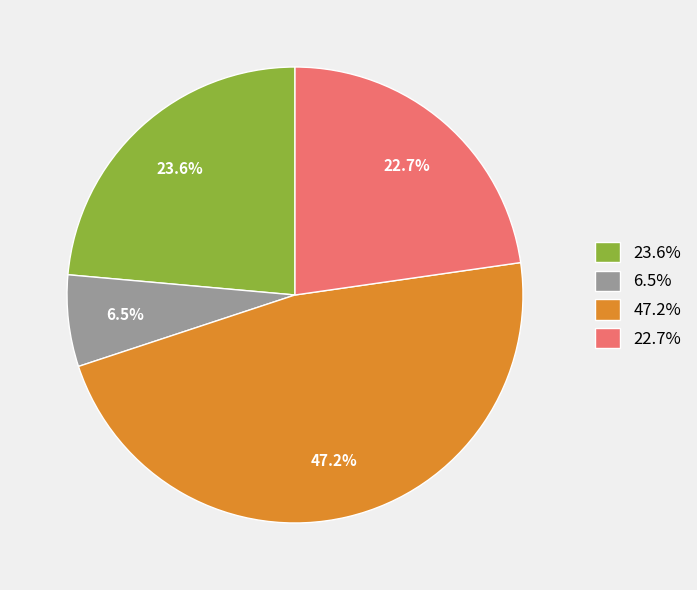

Which category has the biggest portion of the pie?

47.2%